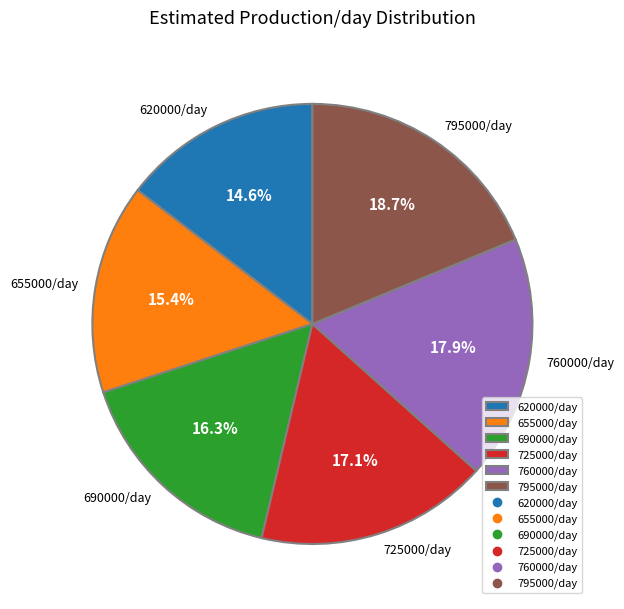

To the nearest percent, what portion does 760000/day represent?

18%